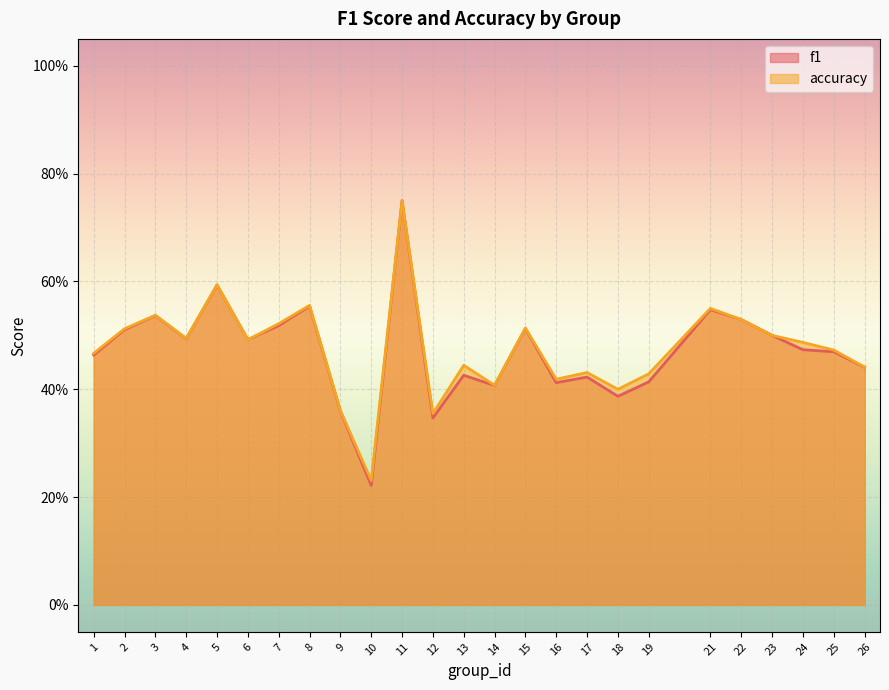

True or false: f1 has a value of 0.4 at 9.

True